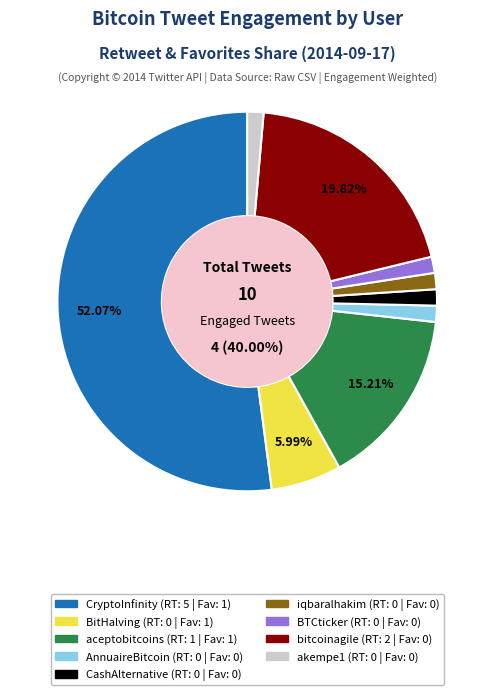

Does BitHalving represent more than half of the total?

No